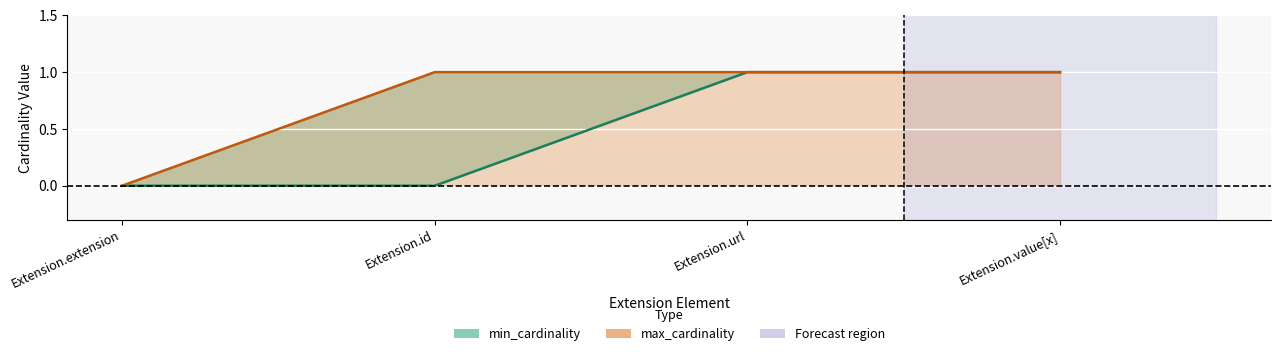

Rank the series at Extension.id from highest to lowest value.

max_cardinality, min_cardinality